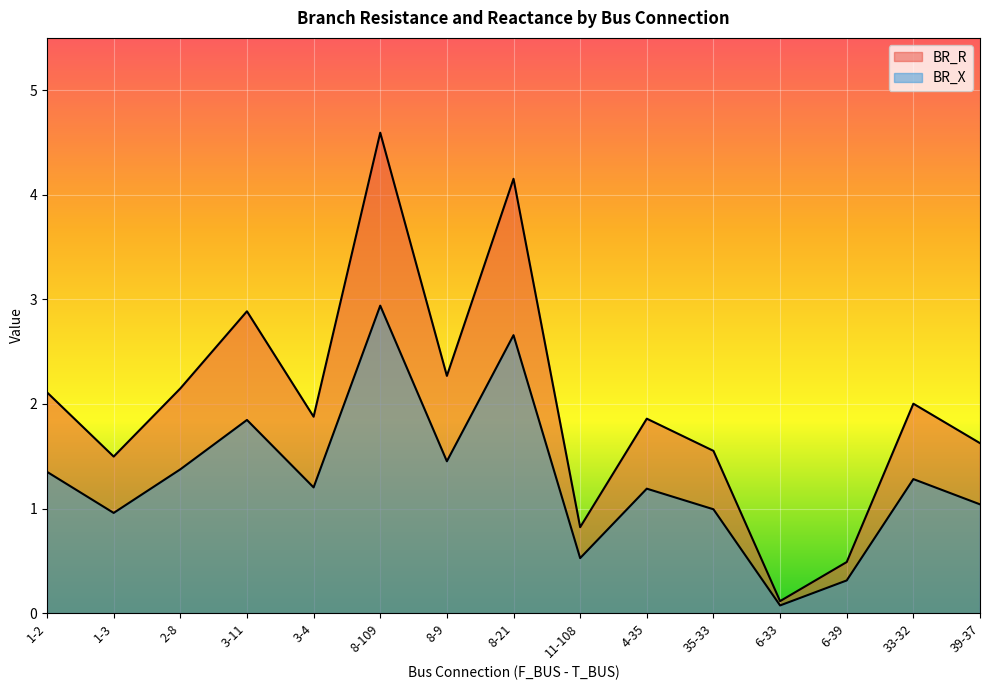

What is the sum of all BR_R values?

30.0